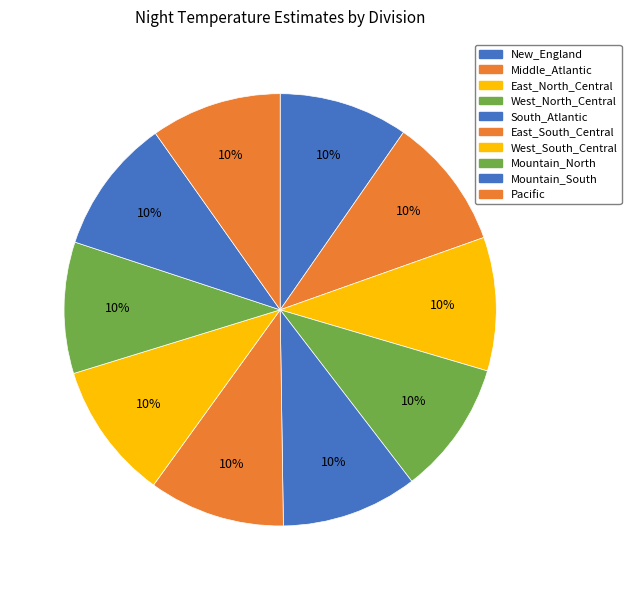

True or false: South_Atlantic accounts for 10% of the total.

True